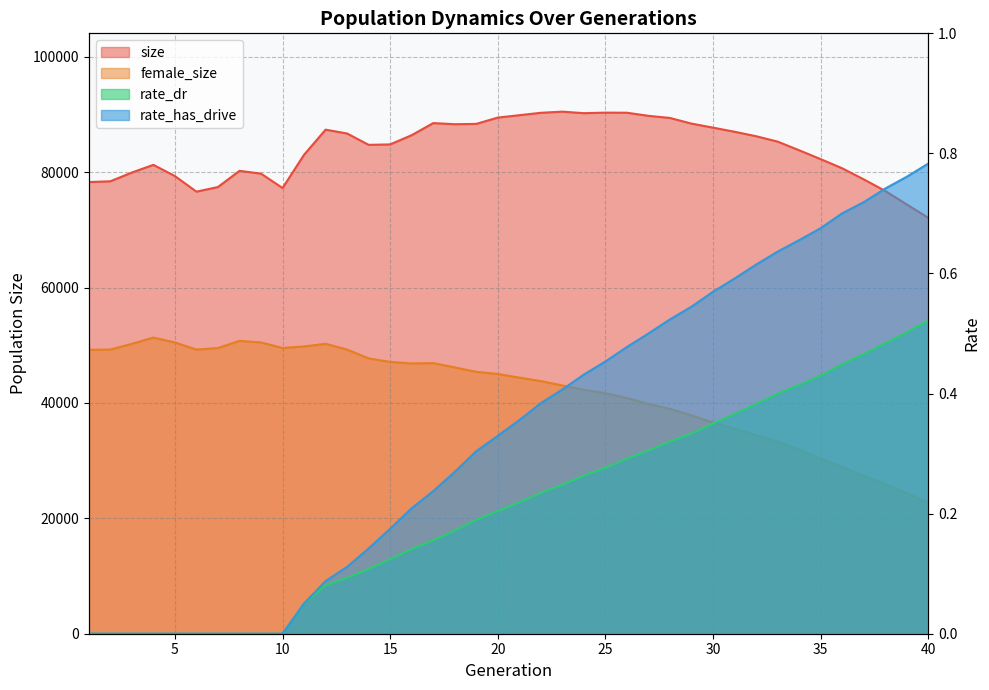

What is the average value of the size series?

84007.8